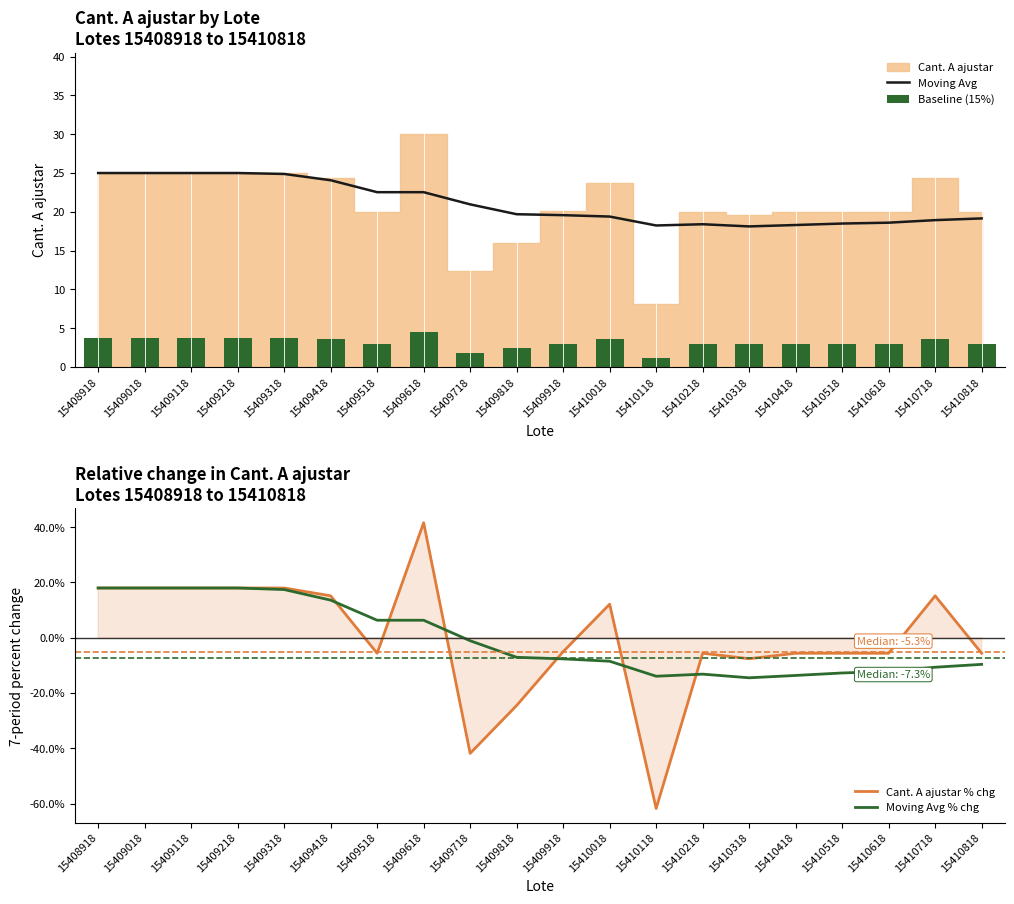

Is it true that Cant. A ajustar % chg equals 18.0 at 15409218?

True